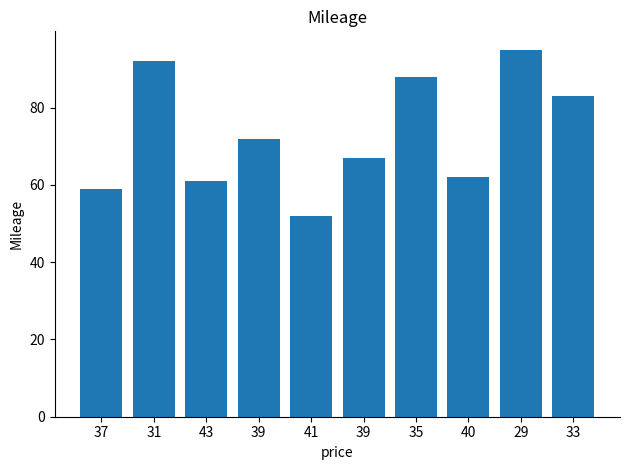

Which category has the highest value across all series?

29